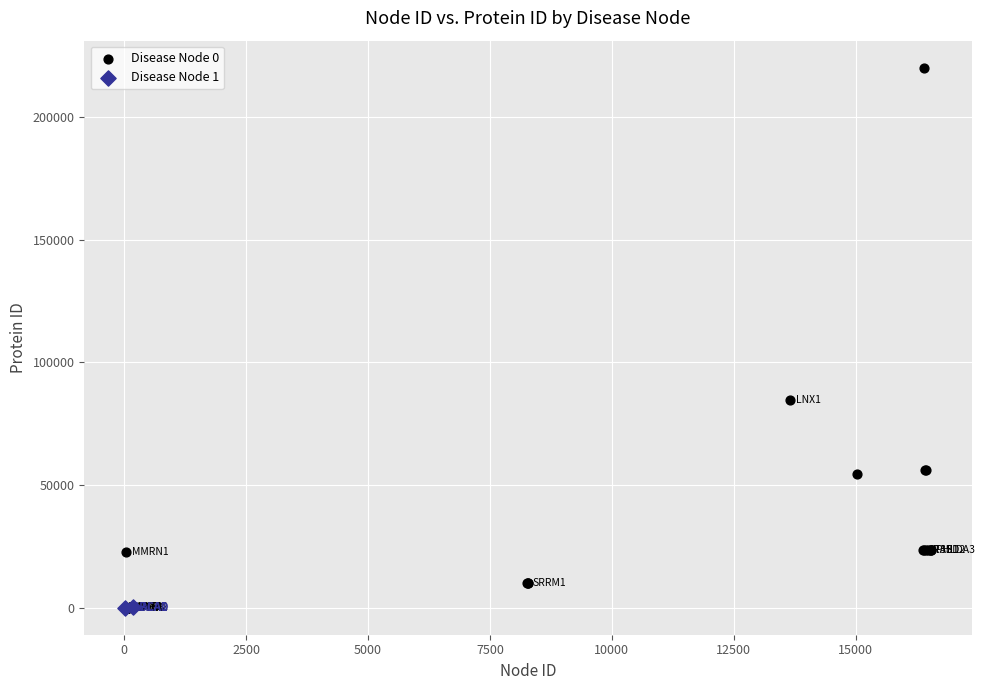

What are all the series names shown in the legend?

Disease Node 0, Disease Node 1